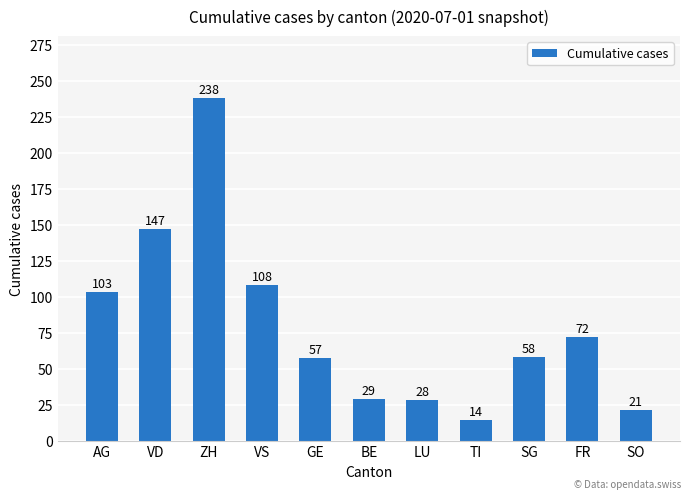

What is the value of the 4th bar from the left?

108